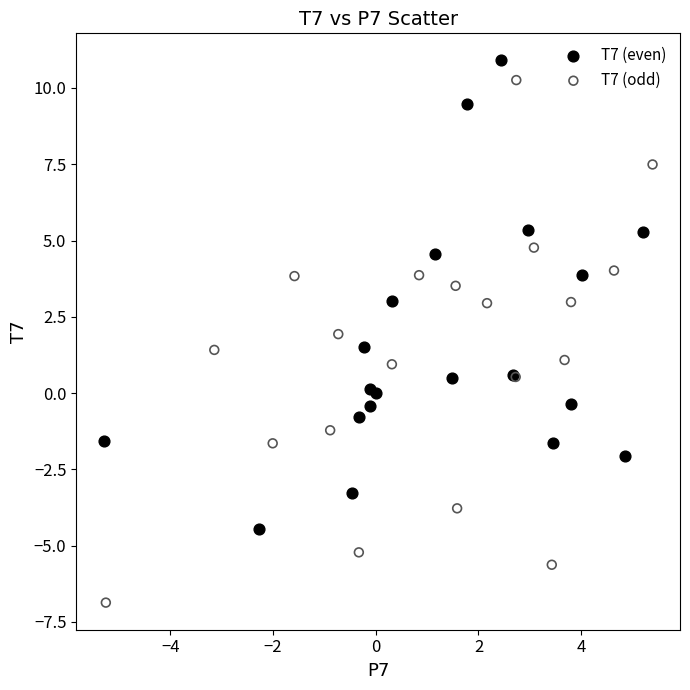

Which series contains the lowest Y value?

T7 (odd)